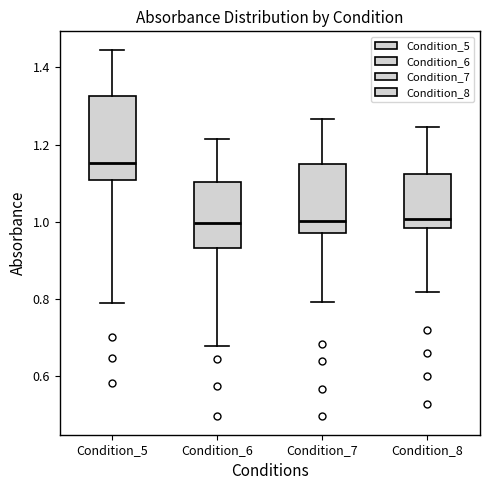

Reading left to right, transcribe this box plot: for each box, give where its median line is, the range the box spans, and where its two whiskers end, as read against the y-axis. The values are not printed on the chart, so give them approximately, as read against the axis.

Condition_5: median 1.16, box 1.10 to 1.32, whiskers 0.78 to 1.44
Condition_6: median 1.00, box 0.94 to 1.10, whiskers 0.68 to 1.22
Condition_7: median 1.00, box 0.98 to 1.14, whiskers 0.80 to 1.26
Condition_8: median 1.00, box 0.98 to 1.12, whiskers 0.82 to 1.24